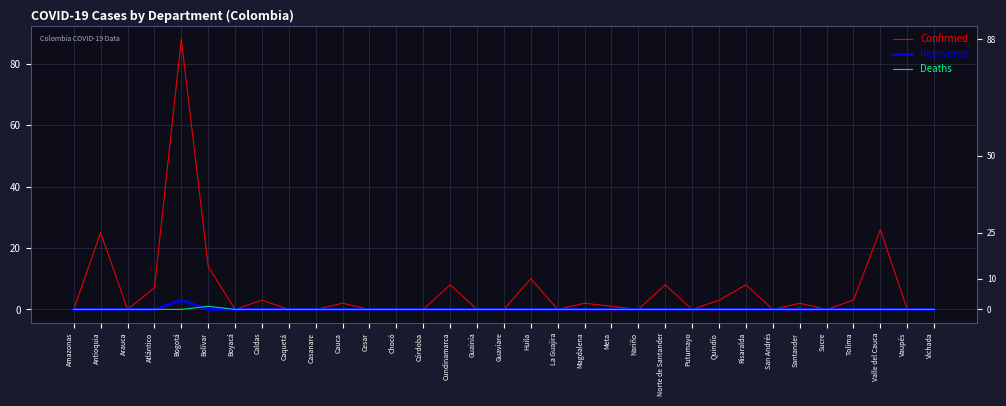

What is the total value across all series at Bogotá?

91